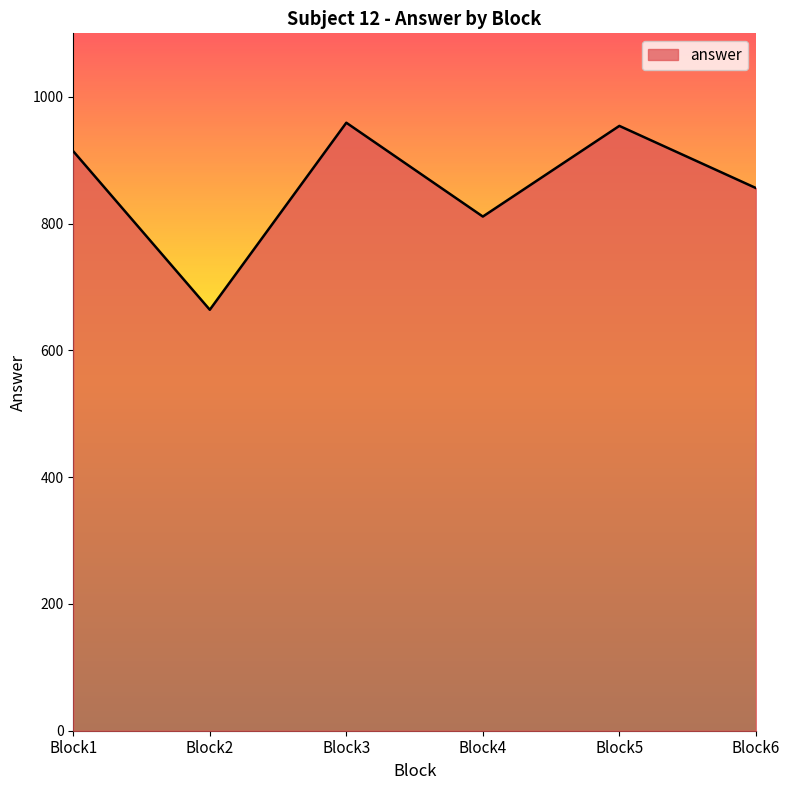

What is the difference between the maximum and second lowest values?

148